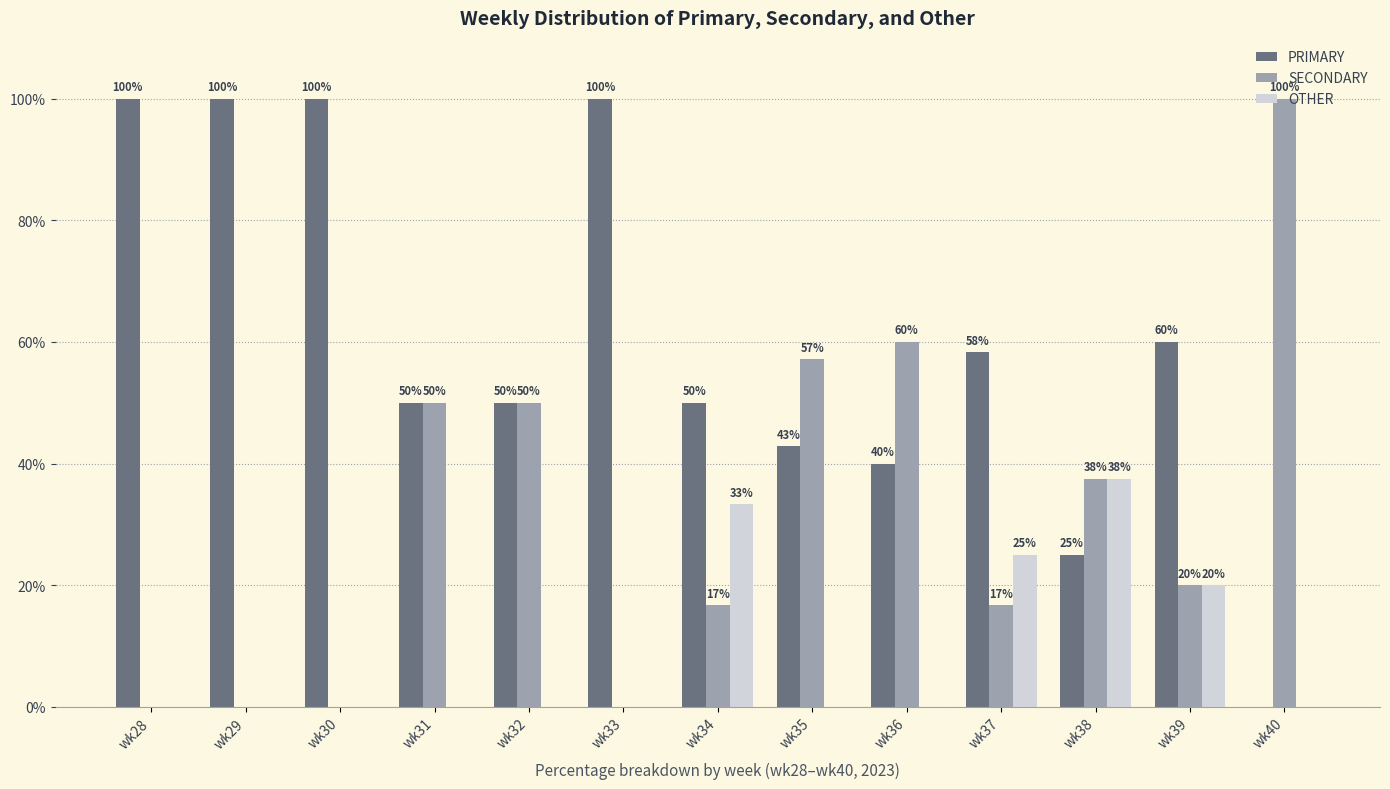

What is the sum of the PRIMARY values at wk33 and wk38?

125.0